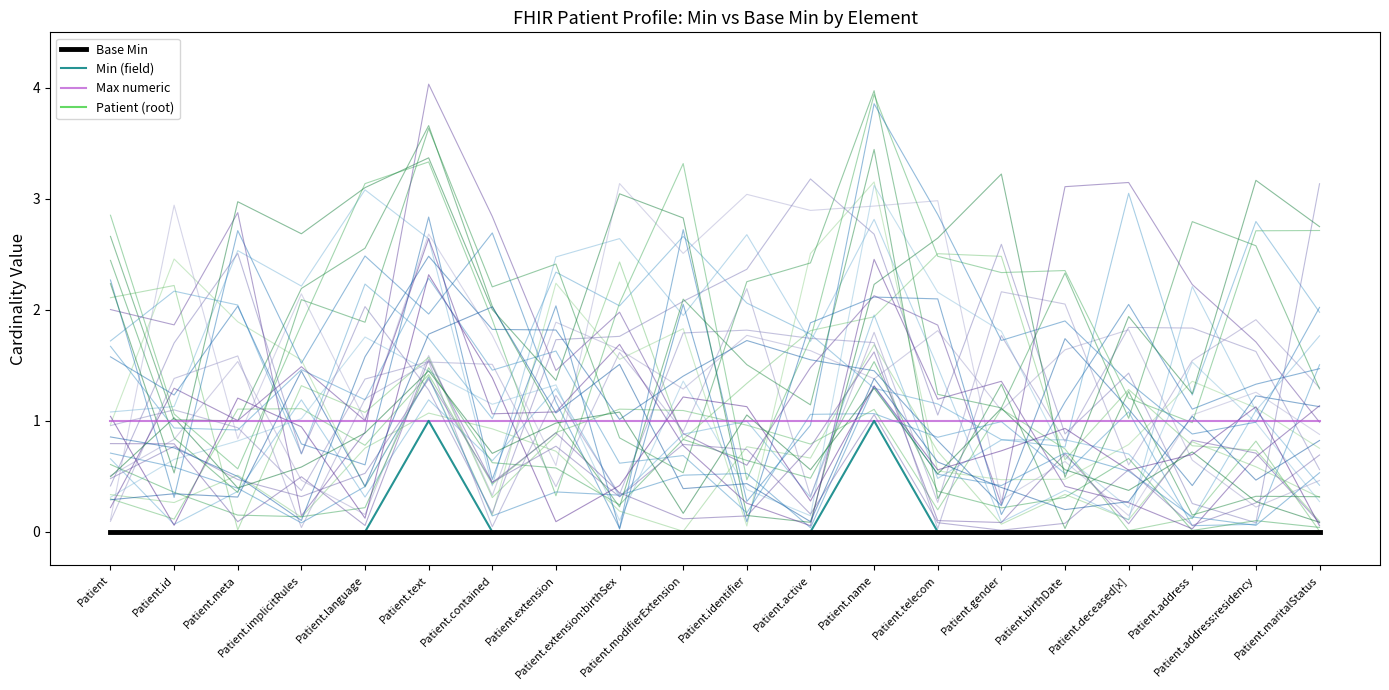

How many series are shown in this chart?

4